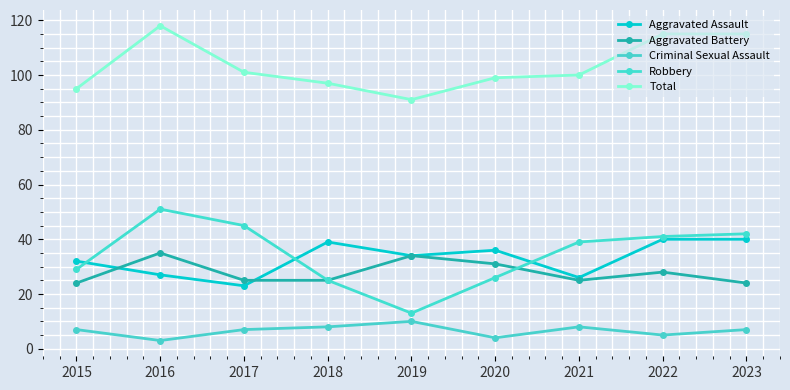

The value of Total at 2018 is 97. True or false?

True